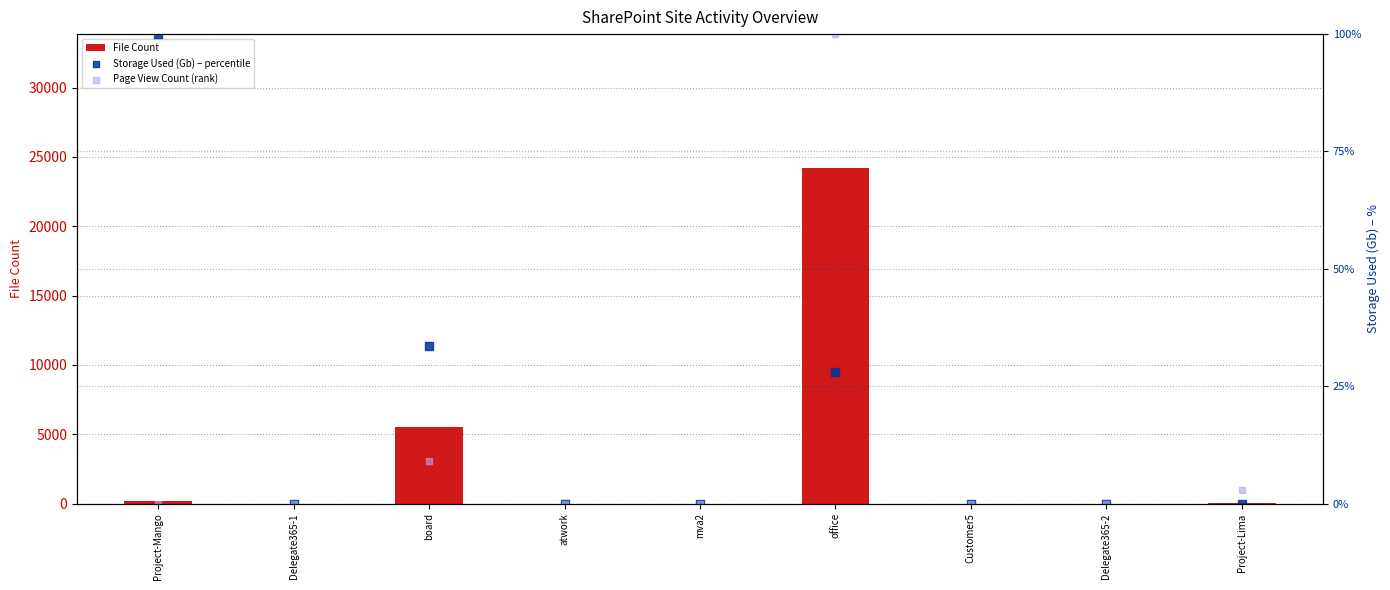

Which series reaches the maximum Y coordinate?

File Count